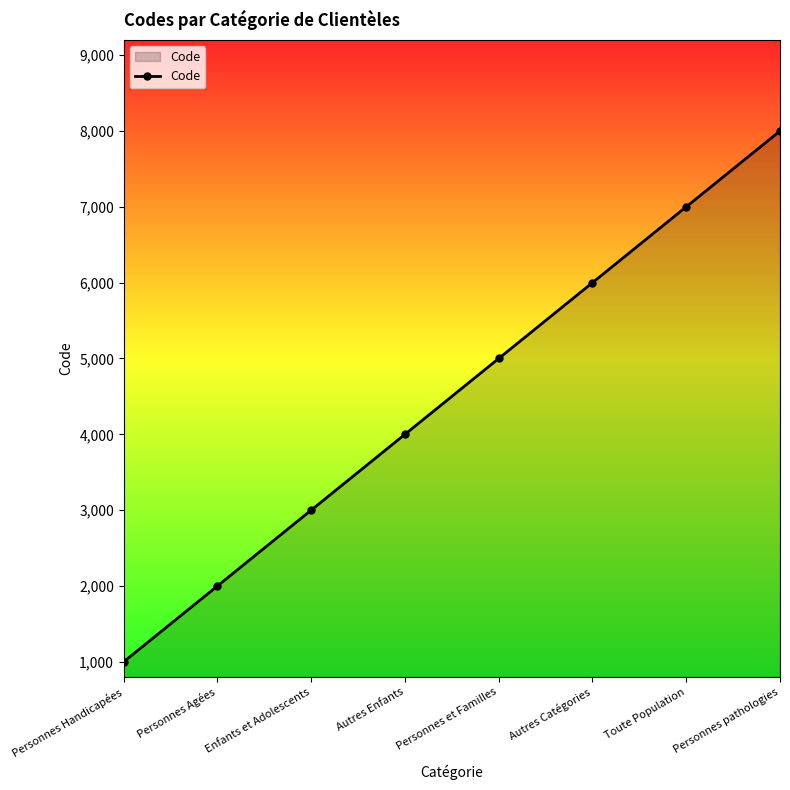

Reading left to right, extract all data points from this chart.

Personnes Handicapées=1000	Personnes Agées=2000	Enfants et Adolescents=3000	Autres Enfants=4000	Personnes et Familles=5000	Autres Catégories=6000	Toute Population=7000	Personnes pathologies=8000